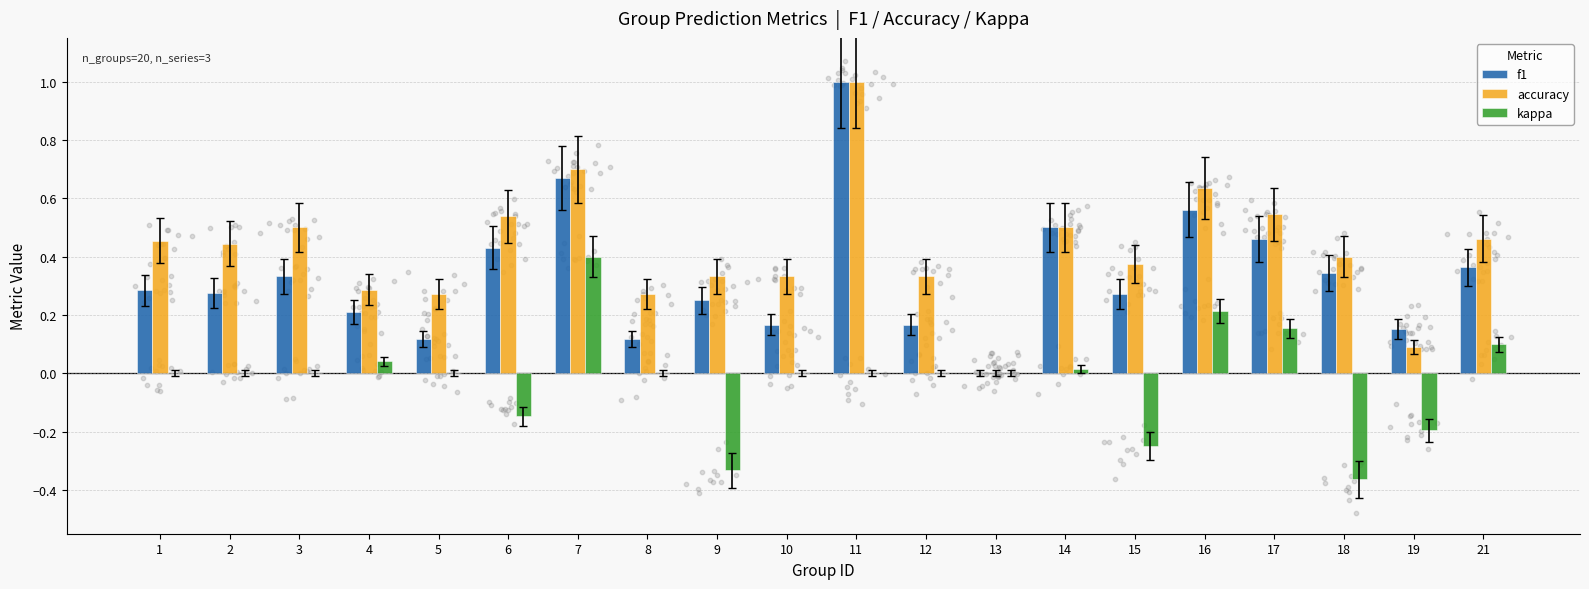

Which series has the largest total across all categories?

accuracy